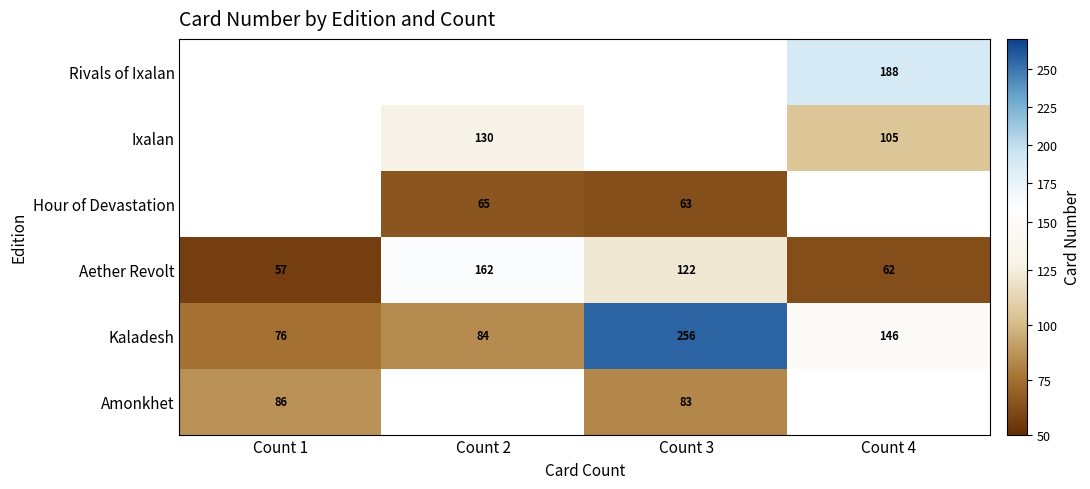

What is the smallest value displayed?

57.0